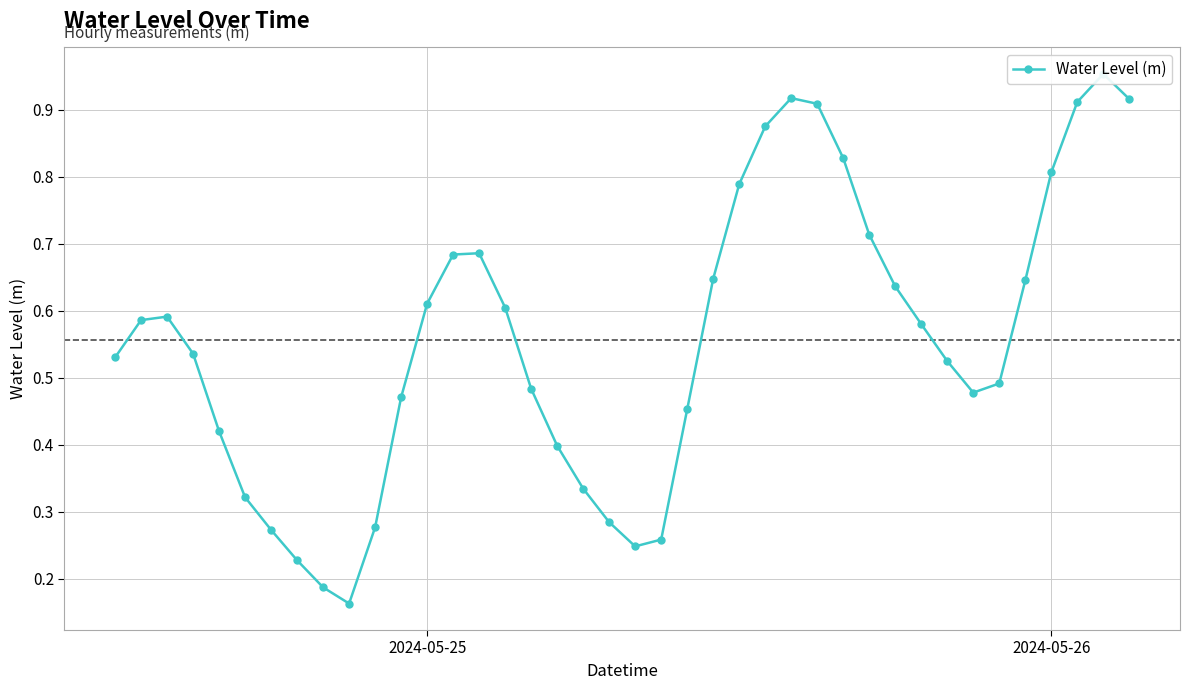

The chart shows a value of 1.0 at 30. True or false?

False